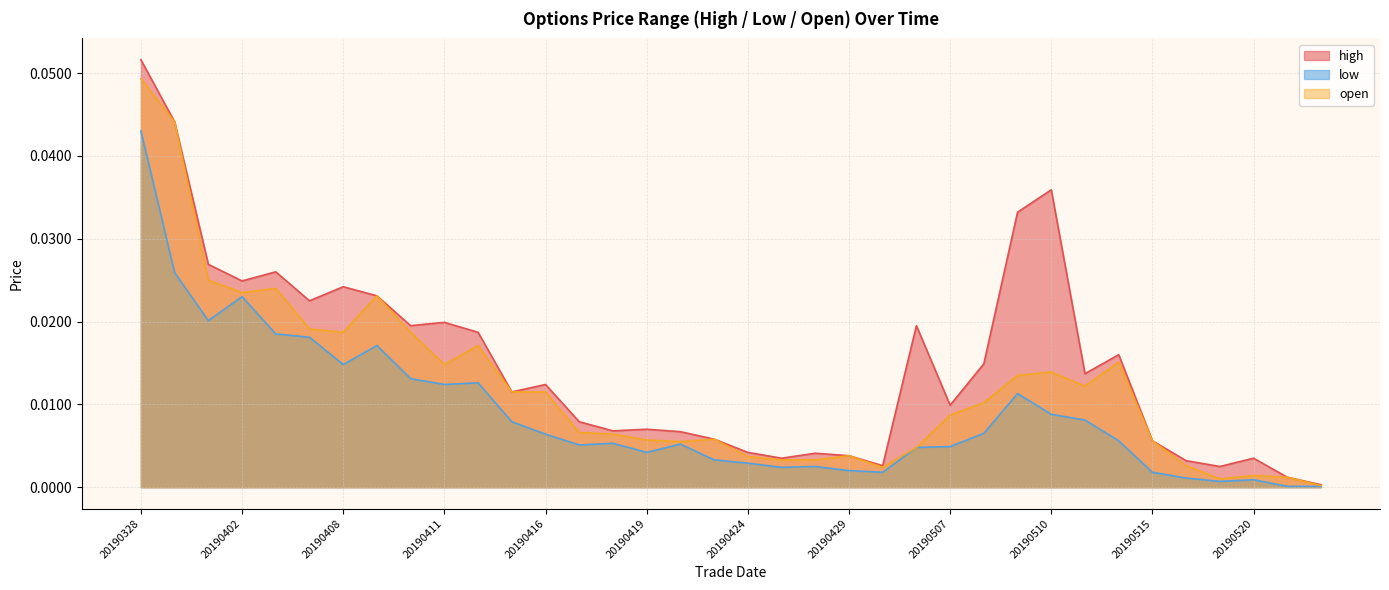

Rank the series by their average value, from highest to lowest.

high, open, low